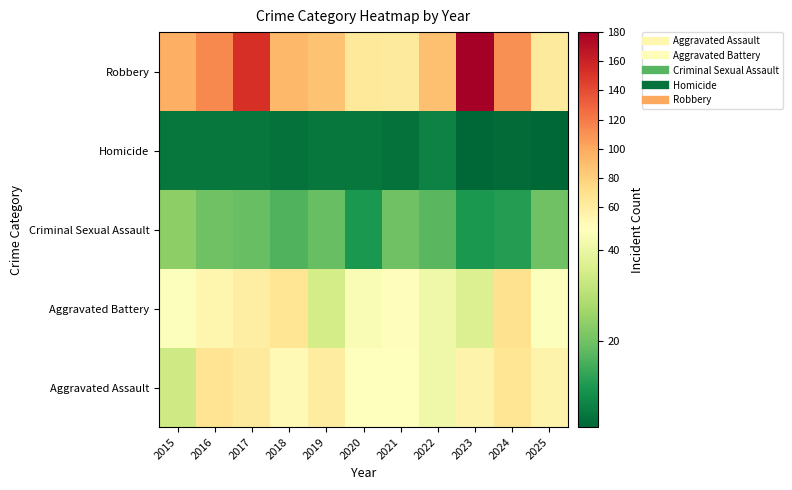

What is the difference between the highest and lowest values at 2022?

82